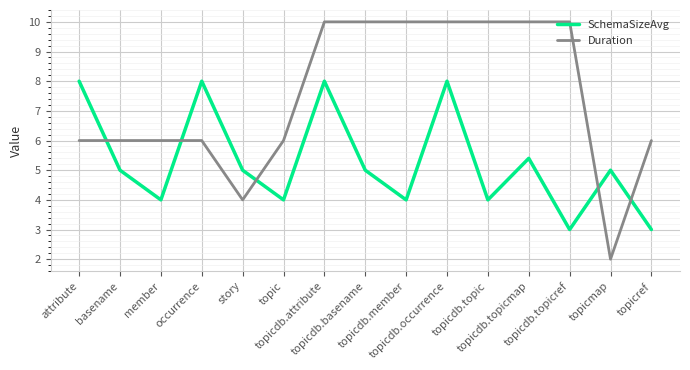

How many intersections are there between SchemaSizeAvg and Duration?

5